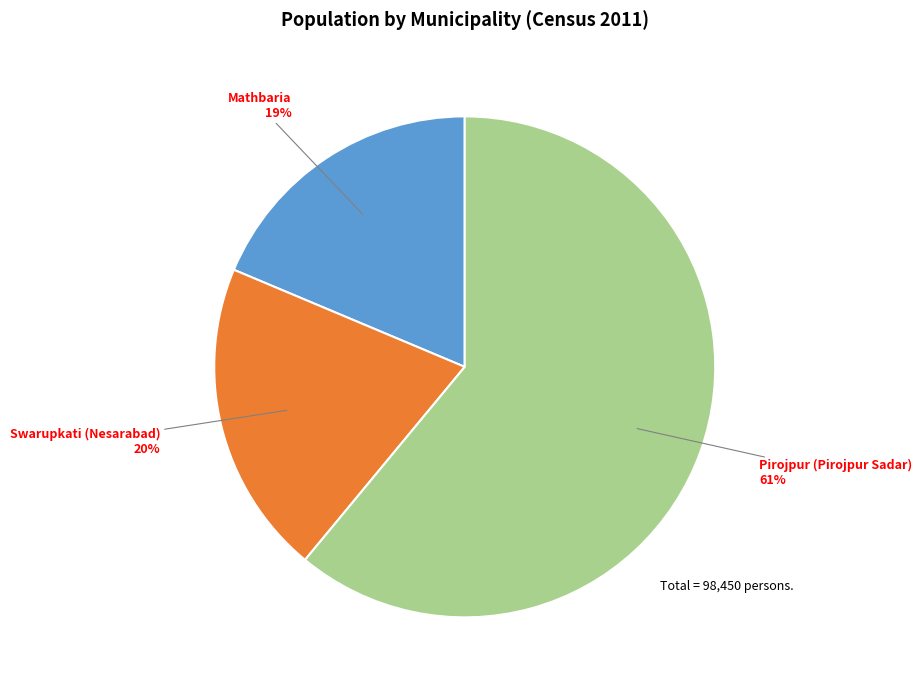

Is there any slice that represents more than half of the pie?

Yes